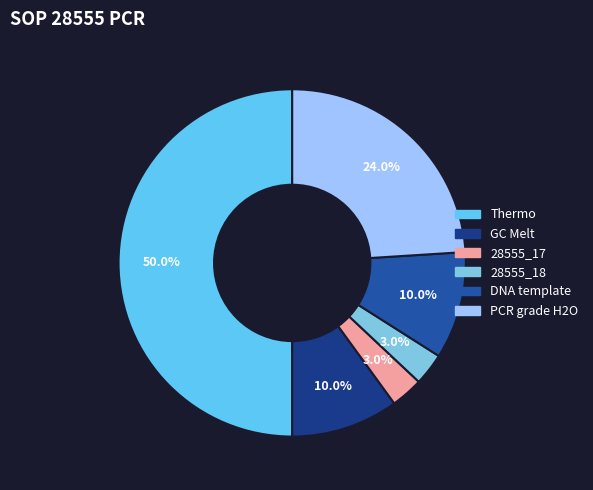

Which category has the biggest portion of the pie?

Thermo